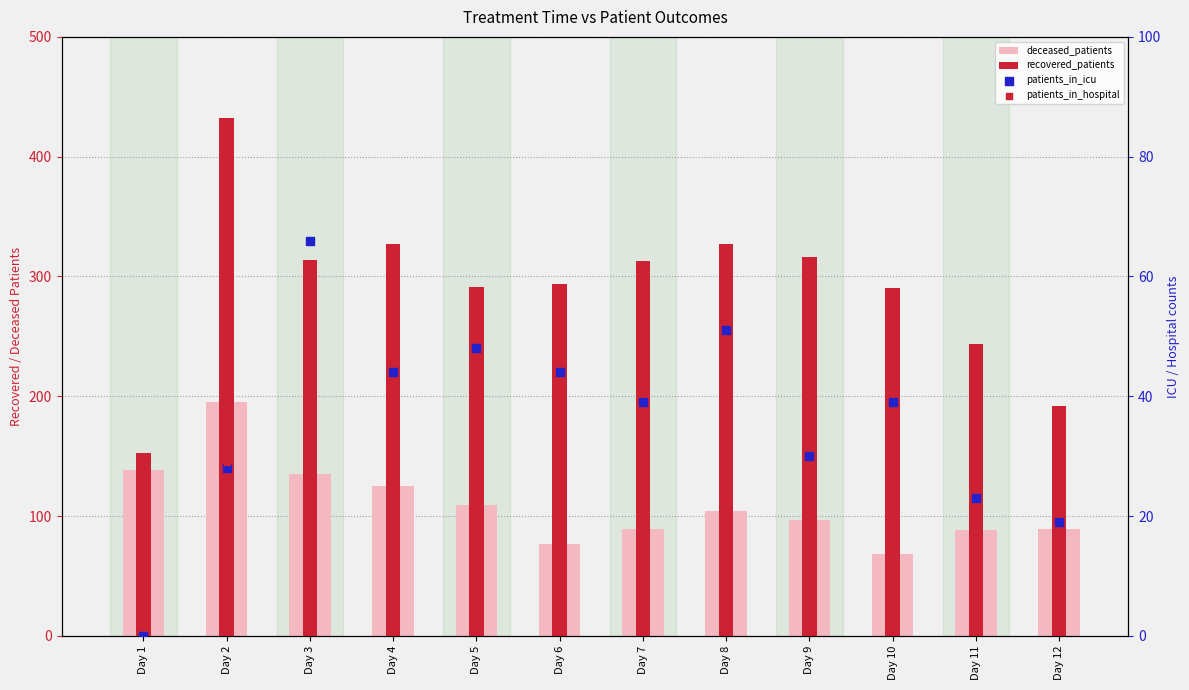

Which series reaches the maximum Y coordinate?

recovered_patients